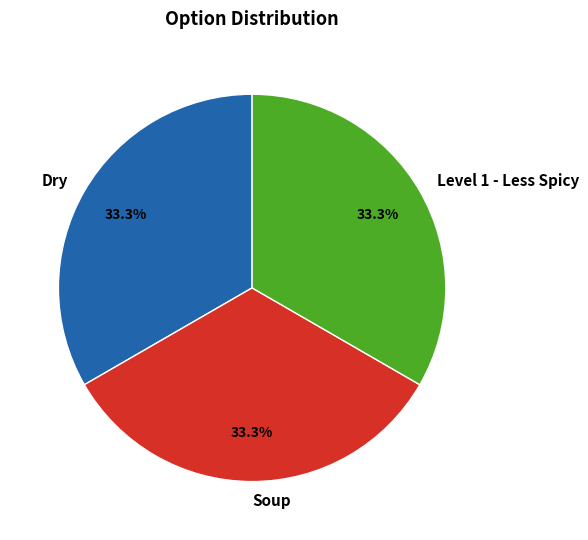

To the nearest percent, what is the average slice percentage?

33%